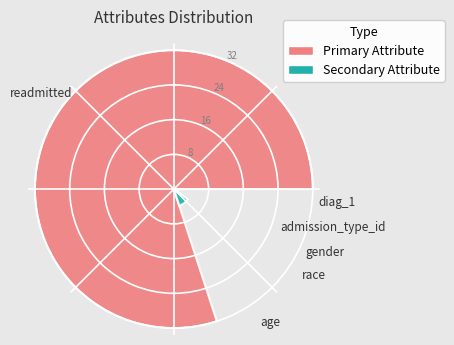

Does age represent more than half of the total?

No